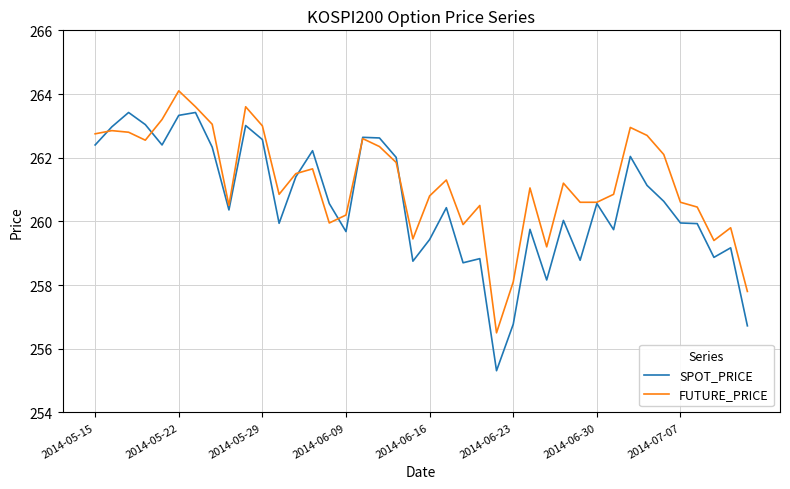

Which series has the largest range (max minus min)?

SPOT_PRICE